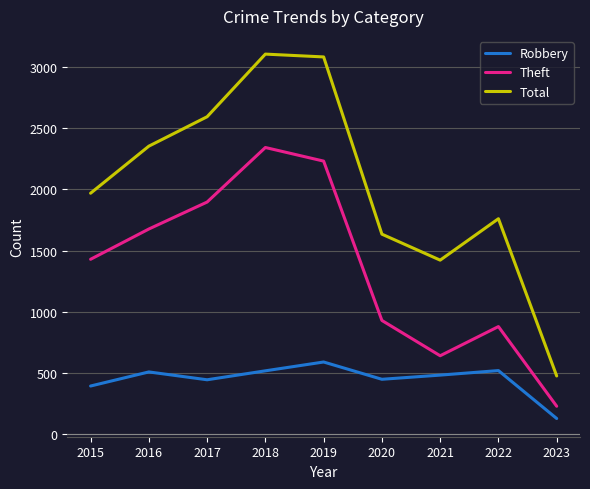

List the series in order of their overall mean, highest first.

Total, Theft, Robbery